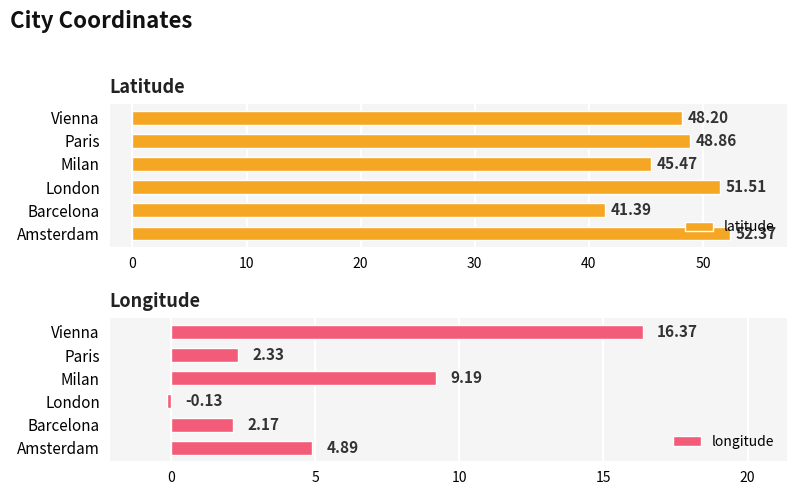

At which label does latitude reach its peak?

Amsterdam